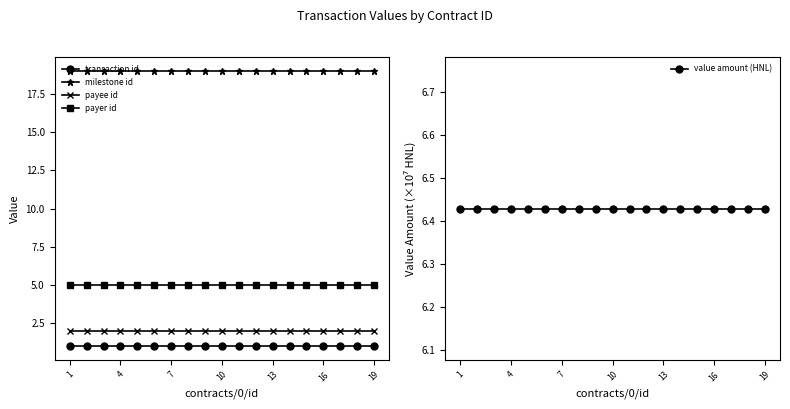

How many data points does each series have?

19